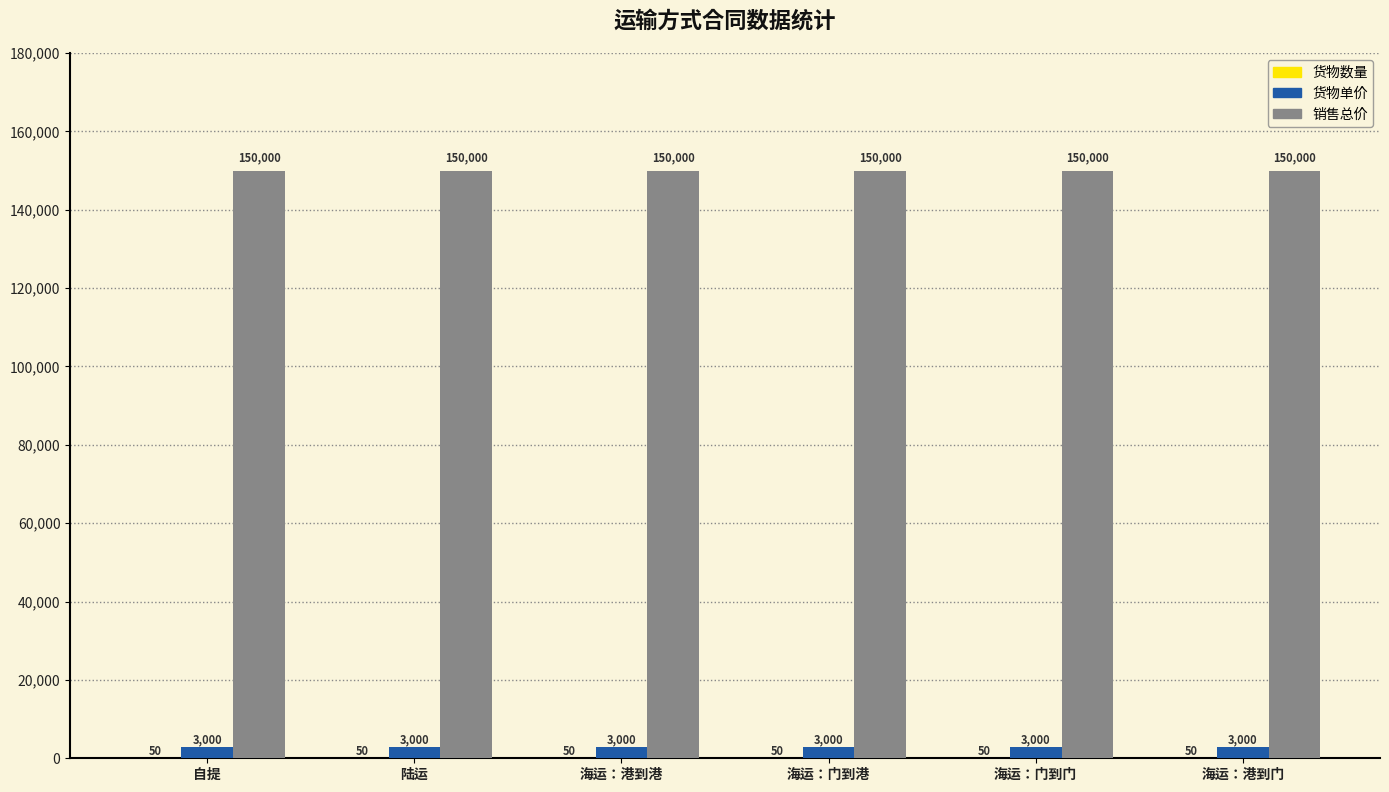

Is it true that 销售总价 equals 233553 at 海运：港到港?

False